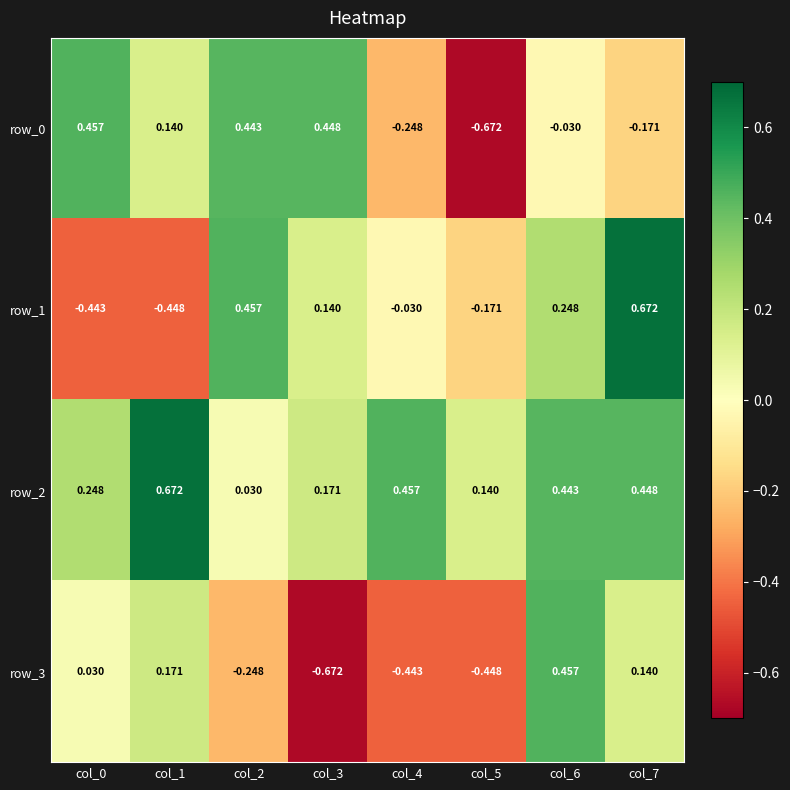

Is the value of row_2 at col_1 greater than the value of row_3 at col_3?

Yes